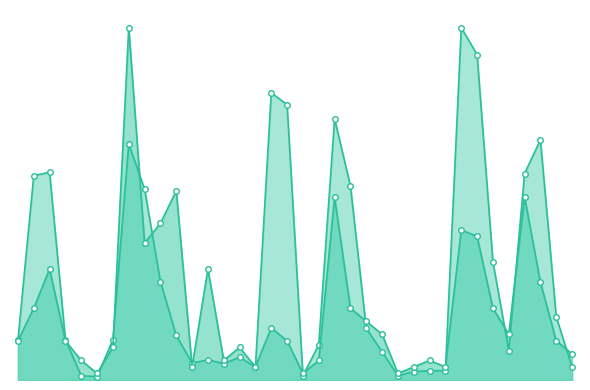

What is the sum of the col_5 values at 109/11/17 and 109/11/13?

17.7